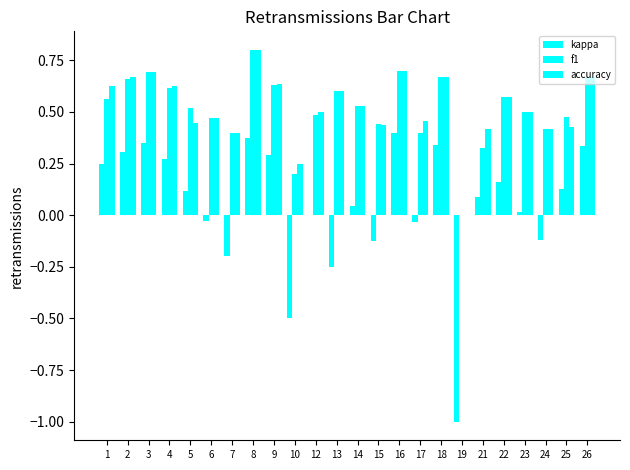

The value of f1 at 6 is 0.5. True or false?

True